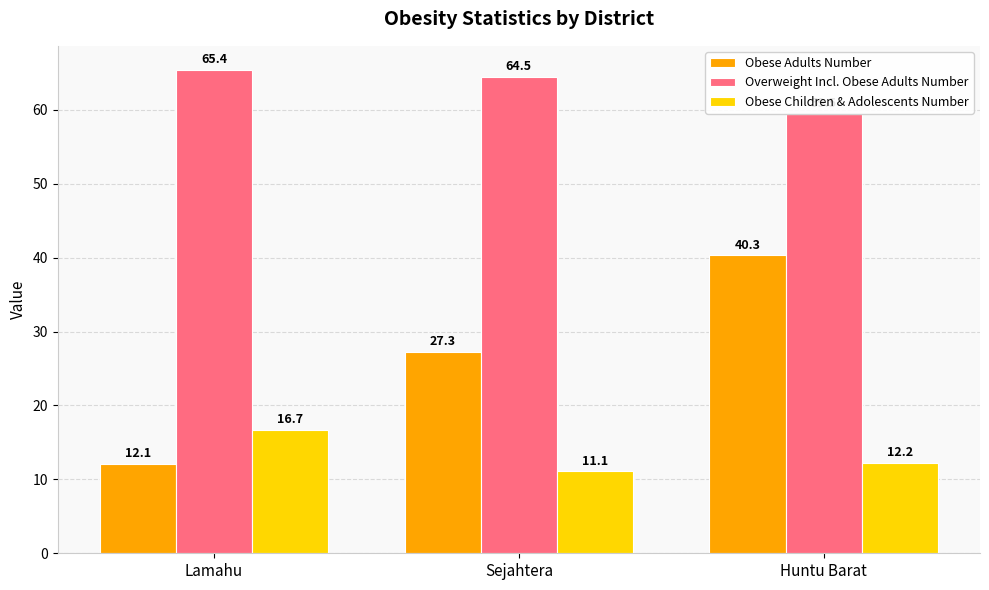

What is the spread (max minus min) of values at Sejahtera?

53.4